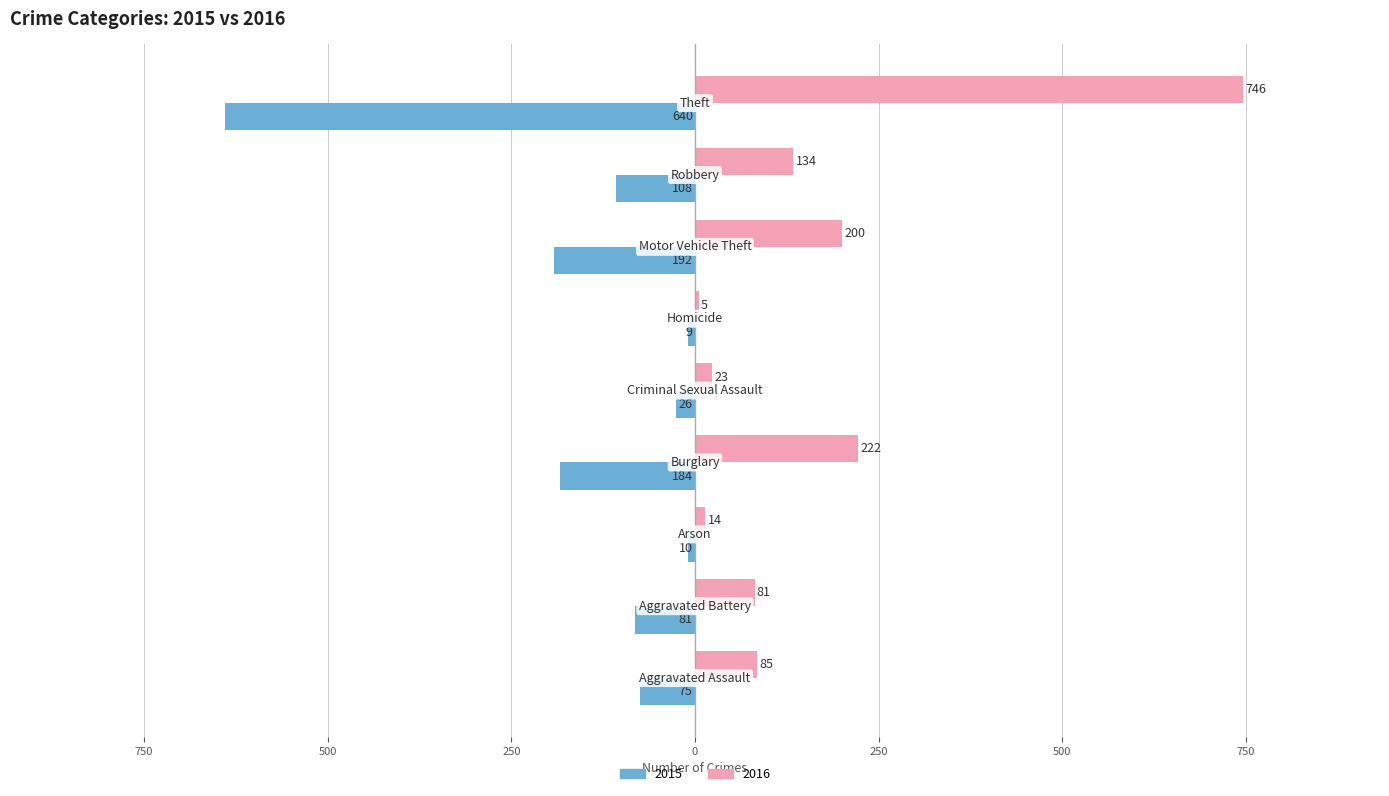

List the series in order of their peak value, highest first.

2016, 2015